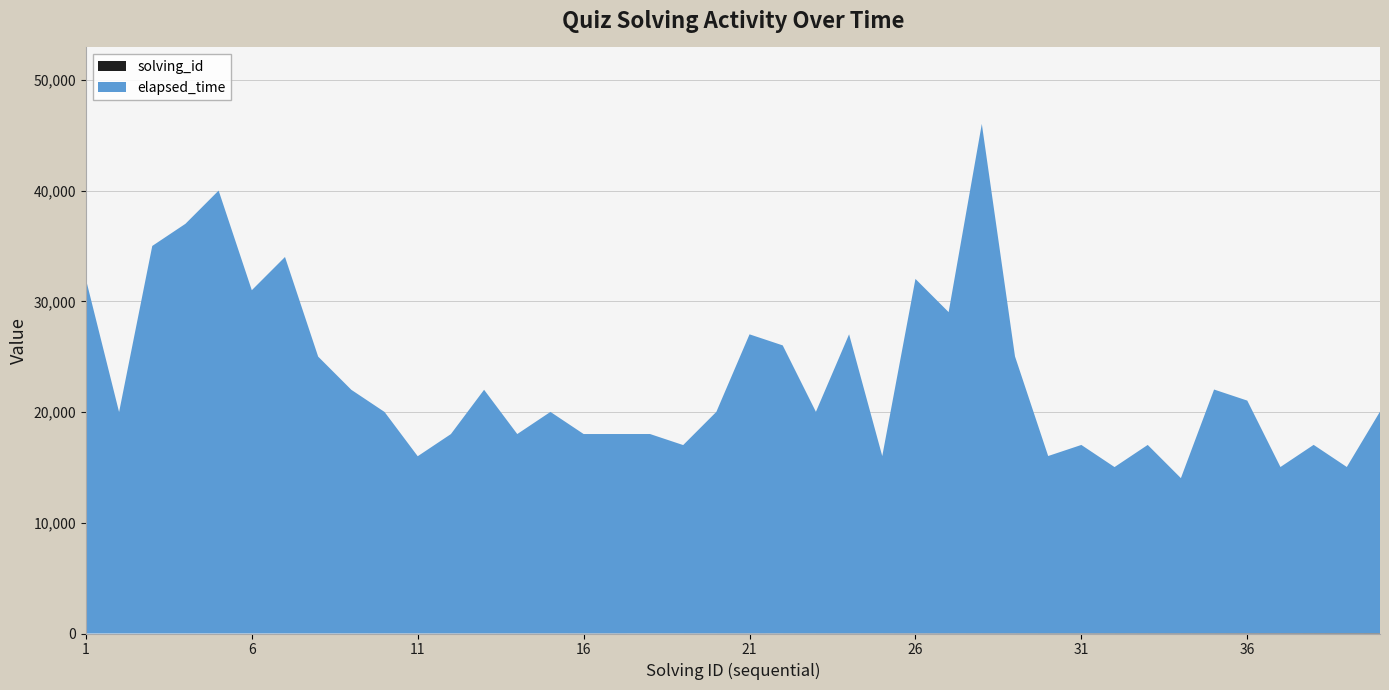

Reading left to right, transcribe all the data shown in this chart.

elapsed_time: 1=32000	2=20000	3=35000	4=37000	5=40000	6=31000	7=34000	8=25000	9=22000	10=20000	11=16000	12=18000	13=22000	14=18000	15=20000	16=18000	17=18000	18=18000	19=17000	20=20000	21=27000	22=26000	23=20000	24=27000	25=16000	26=32000	27=29000	28=46000	29=25000	30=16000	31=17000	32=15000	33=17000	34=14000	35=22000	36=21000	37=15000	38=17000	39=15000	40=20000
solving_id: 1=1	2=2	3=3	4=4	5=5	6=6	7=7	8=8	9=9	10=10	11=11	12=12	13=13	14=14	15=15	16=16	17=17	18=18	19=19	20=20	21=21	22=22	23=23	24=24	25=25	26=26	27=27	28=28	29=29	30=30	31=31	32=32	33=33	34=34	35=35	36=36	37=37	38=38	39=39	40=40